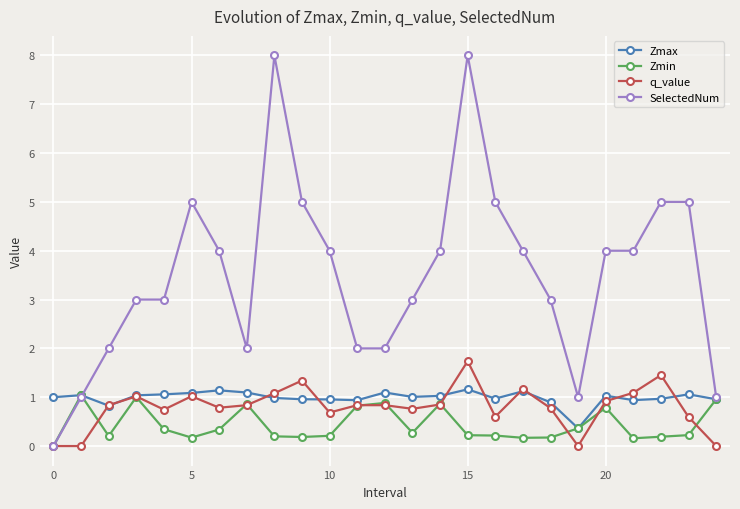

What is the value of the Zmin point at the 7th from the left?

0.3